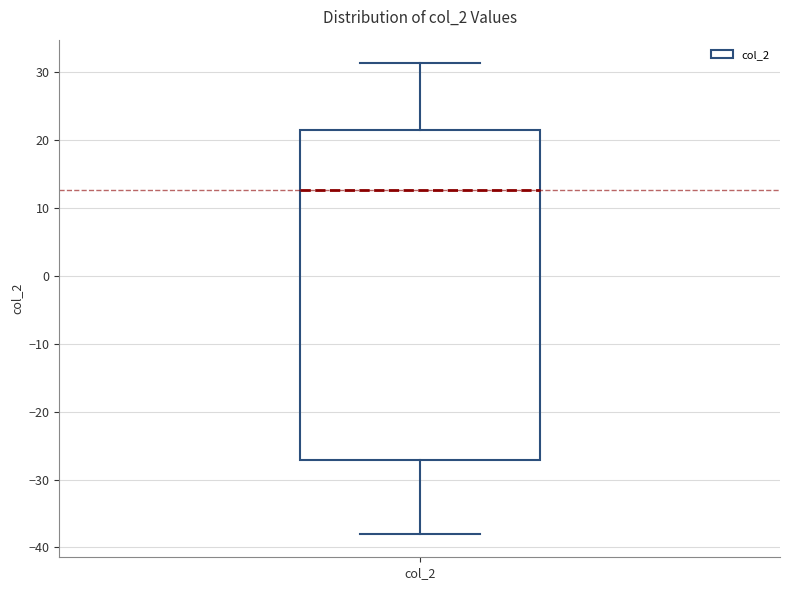

Where is the upper edge of the box for col_2 on the y-axis? The values are not printed on the chart, so give them approximately, as read against the axis.

22